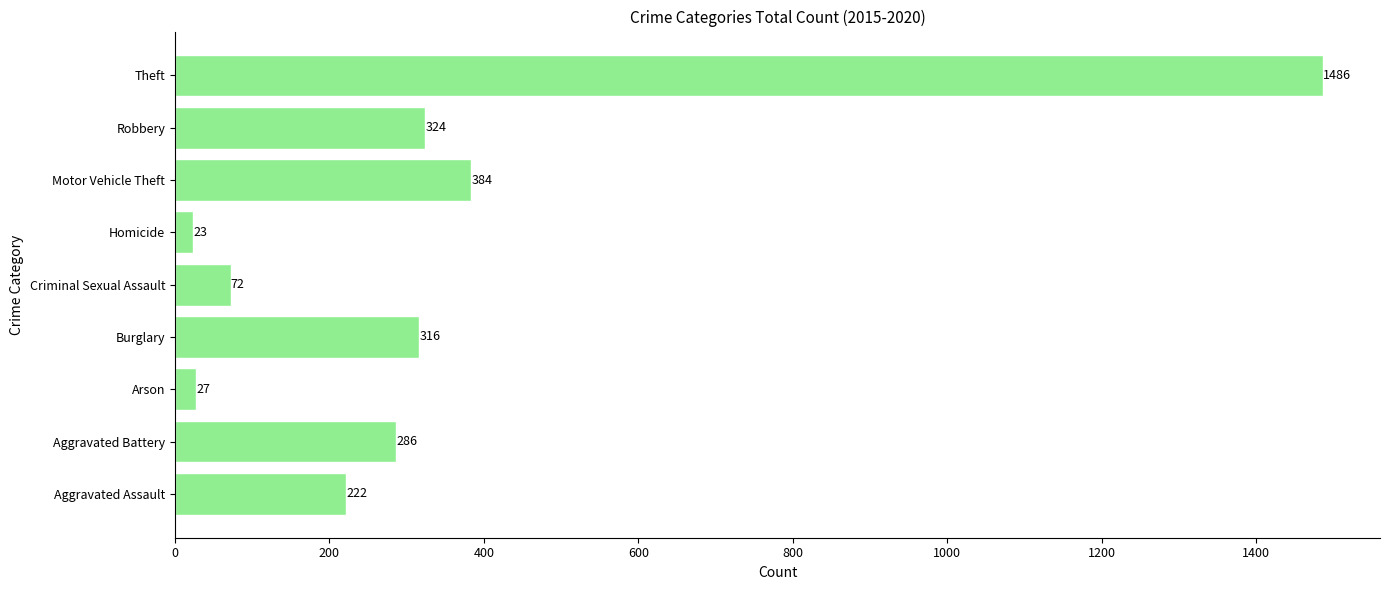

What is the difference between the values at Aggravated Battery and Arson?

259